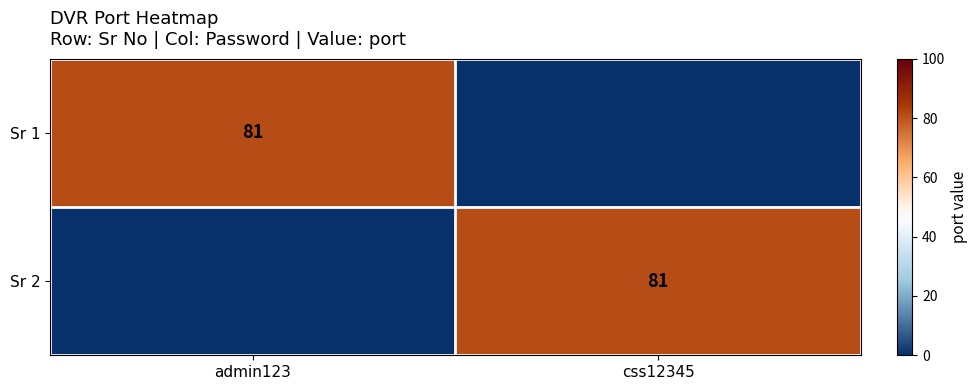

At how many categories does at least one series exceed 39?

2